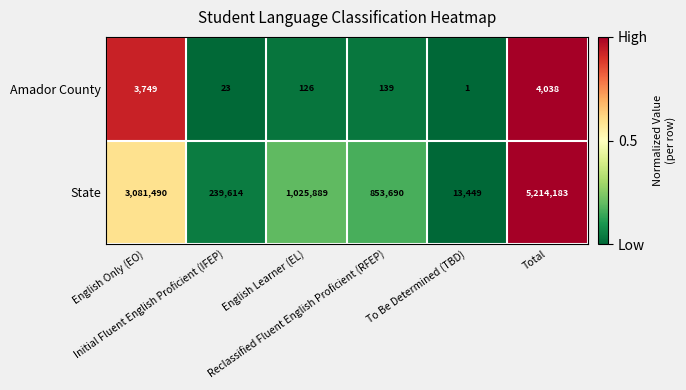

Which series has the largest range (max minus min)?

State